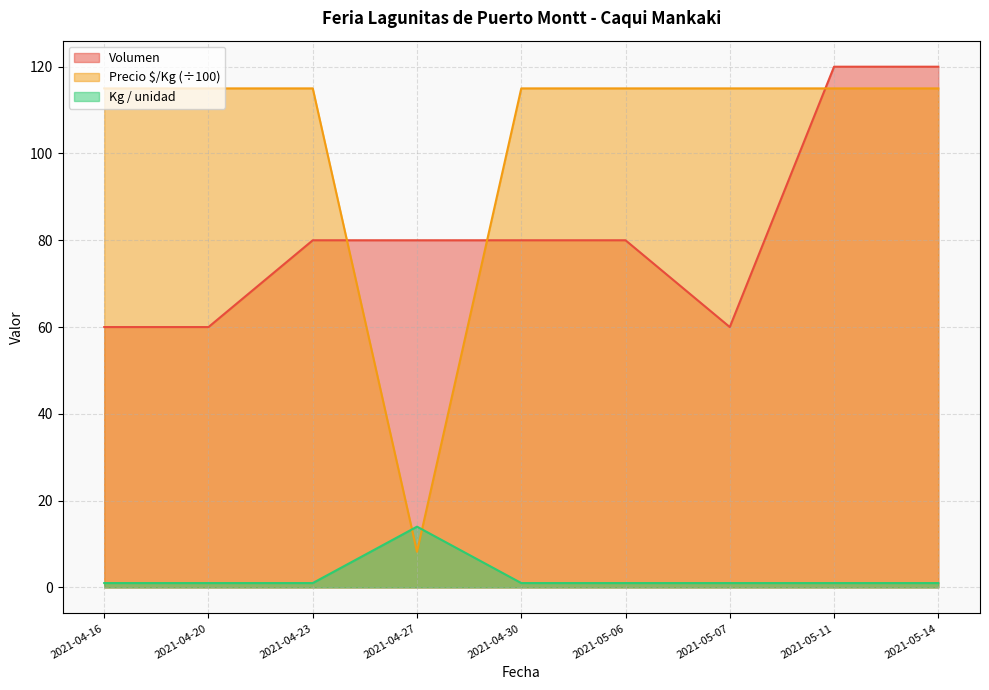

Rank the series by their maximum value, from lowest to highest.

Kg / unidad, Precio $/Kg (÷100), Volumen